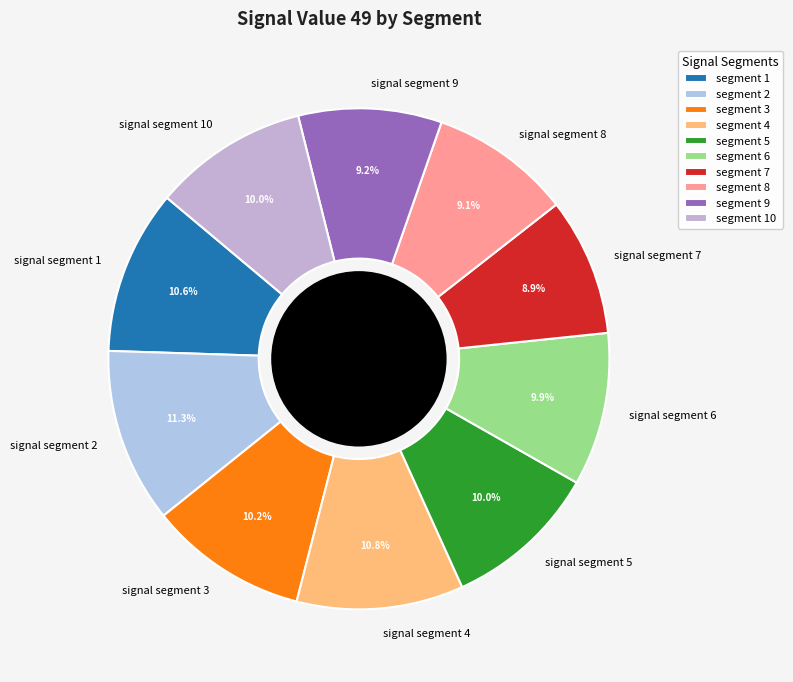

What percentage is the signal segment 2 slice, to the nearest percent?

11%